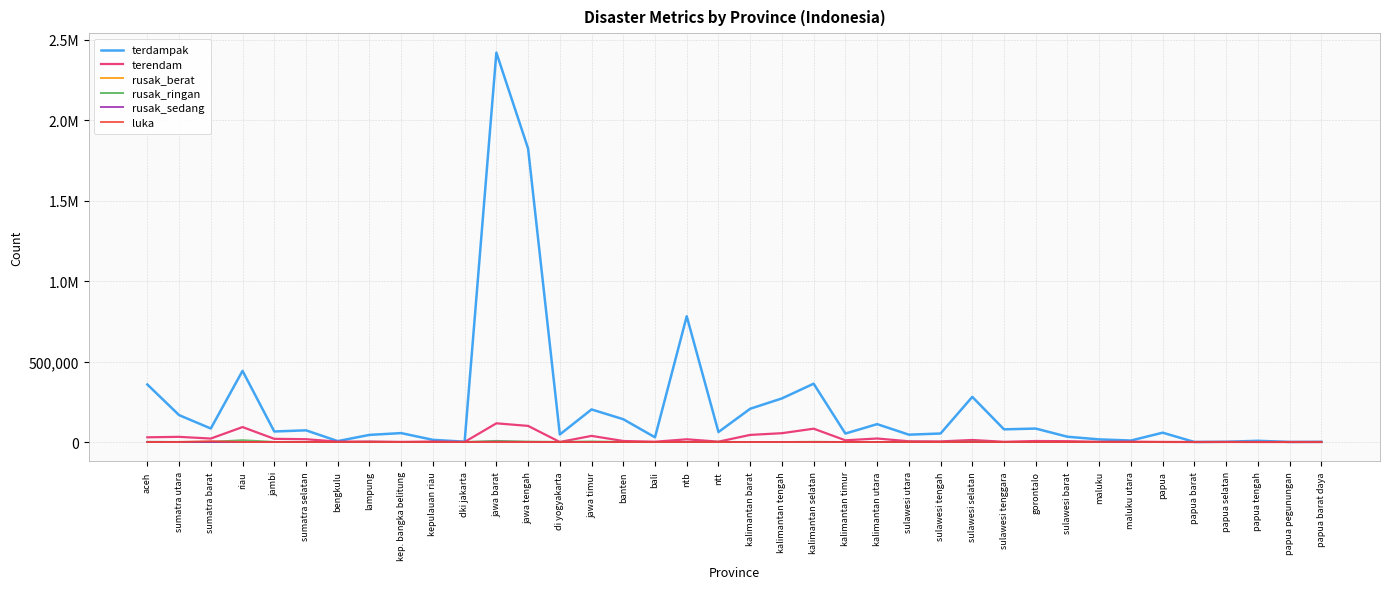

True or false: rusak_ringan has more than 0 interior local peaks.

True